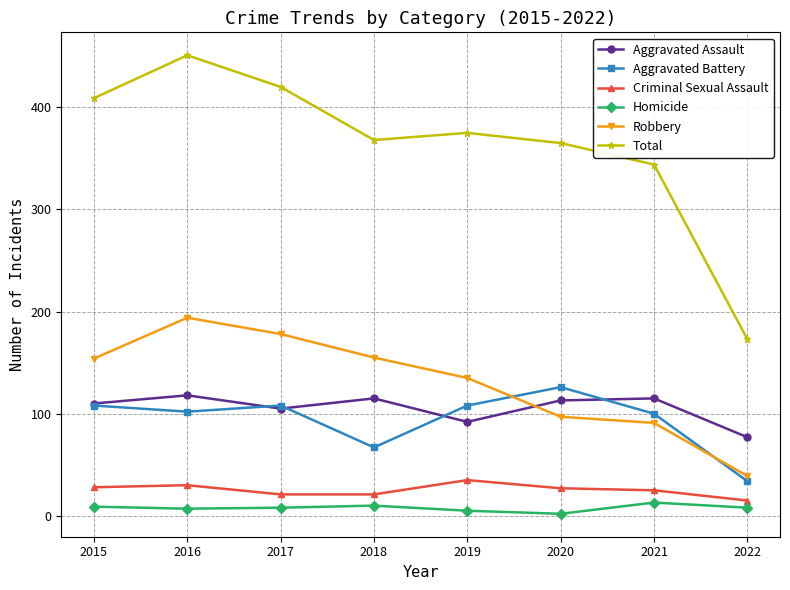

True or false: Total has more than 1 points higher than both neighbors.

True